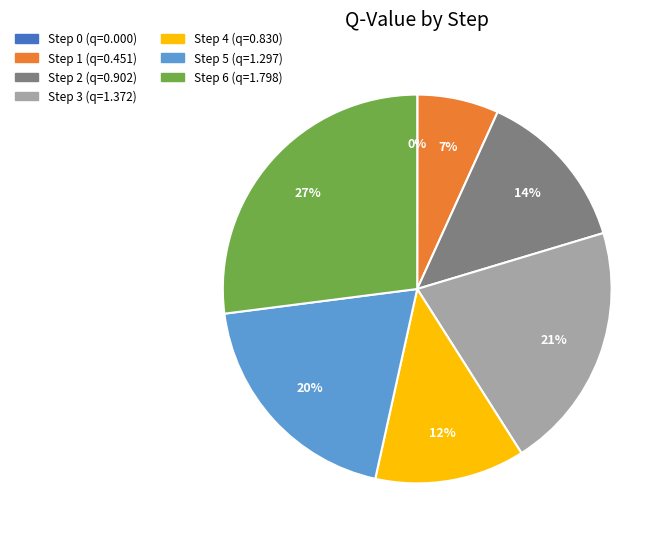

True or false: Step 4 accounts for 1% of the total.

False